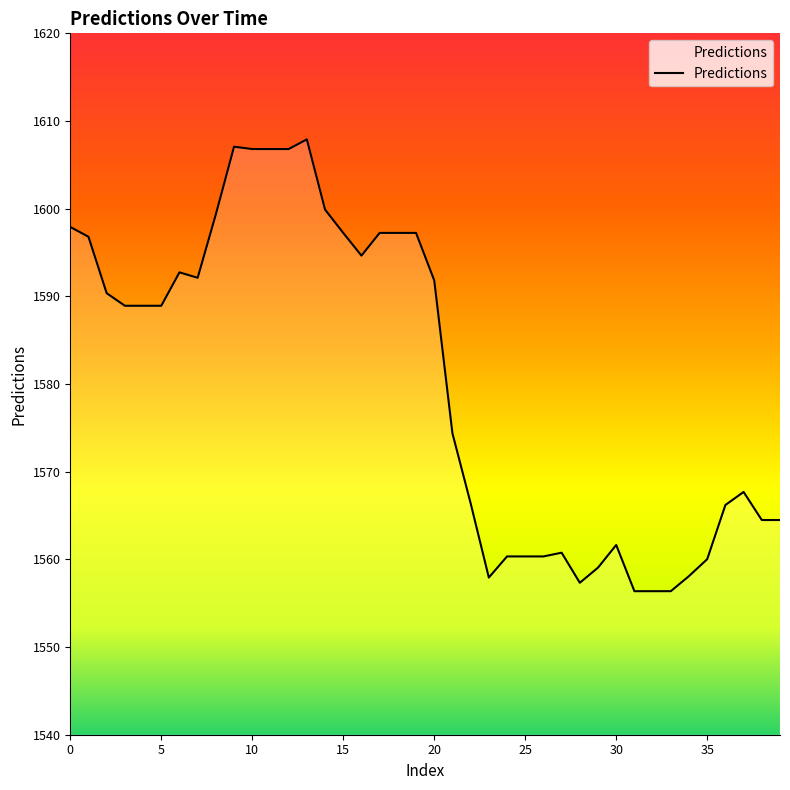

What is the smallest value displayed?

1556.4